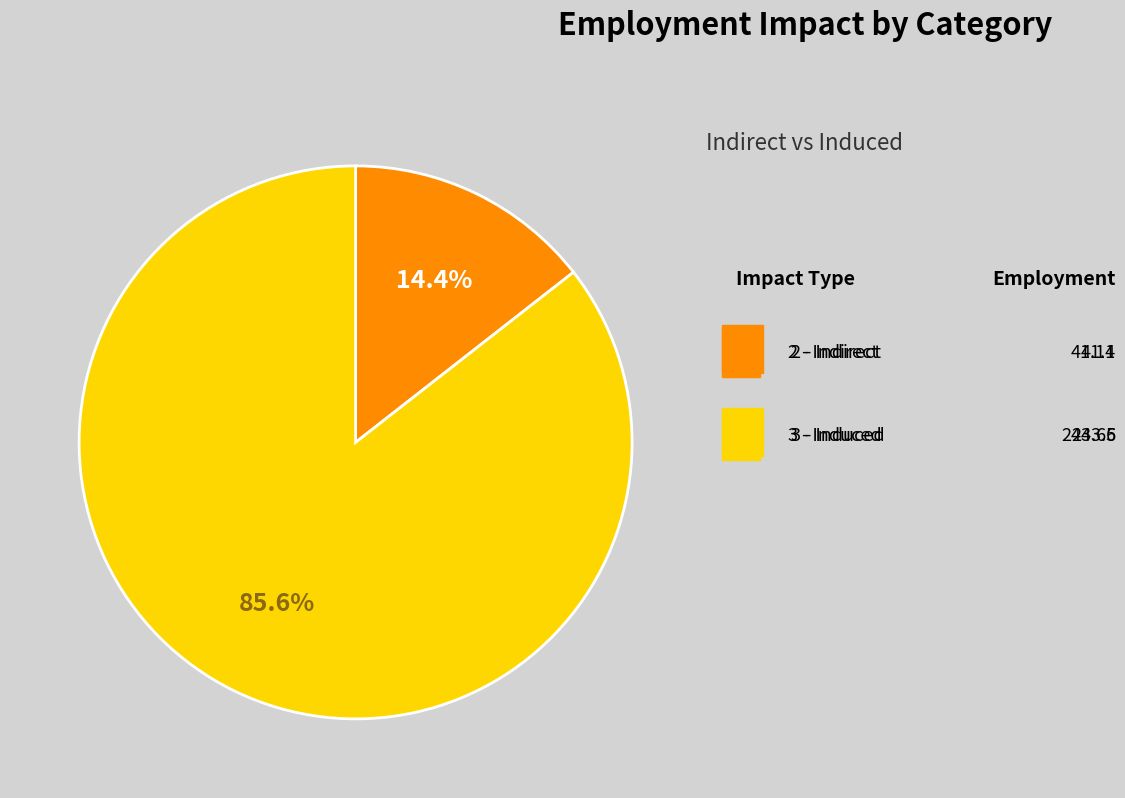

The 3 - Induced slice represents 78% of the pie. True or false?

False